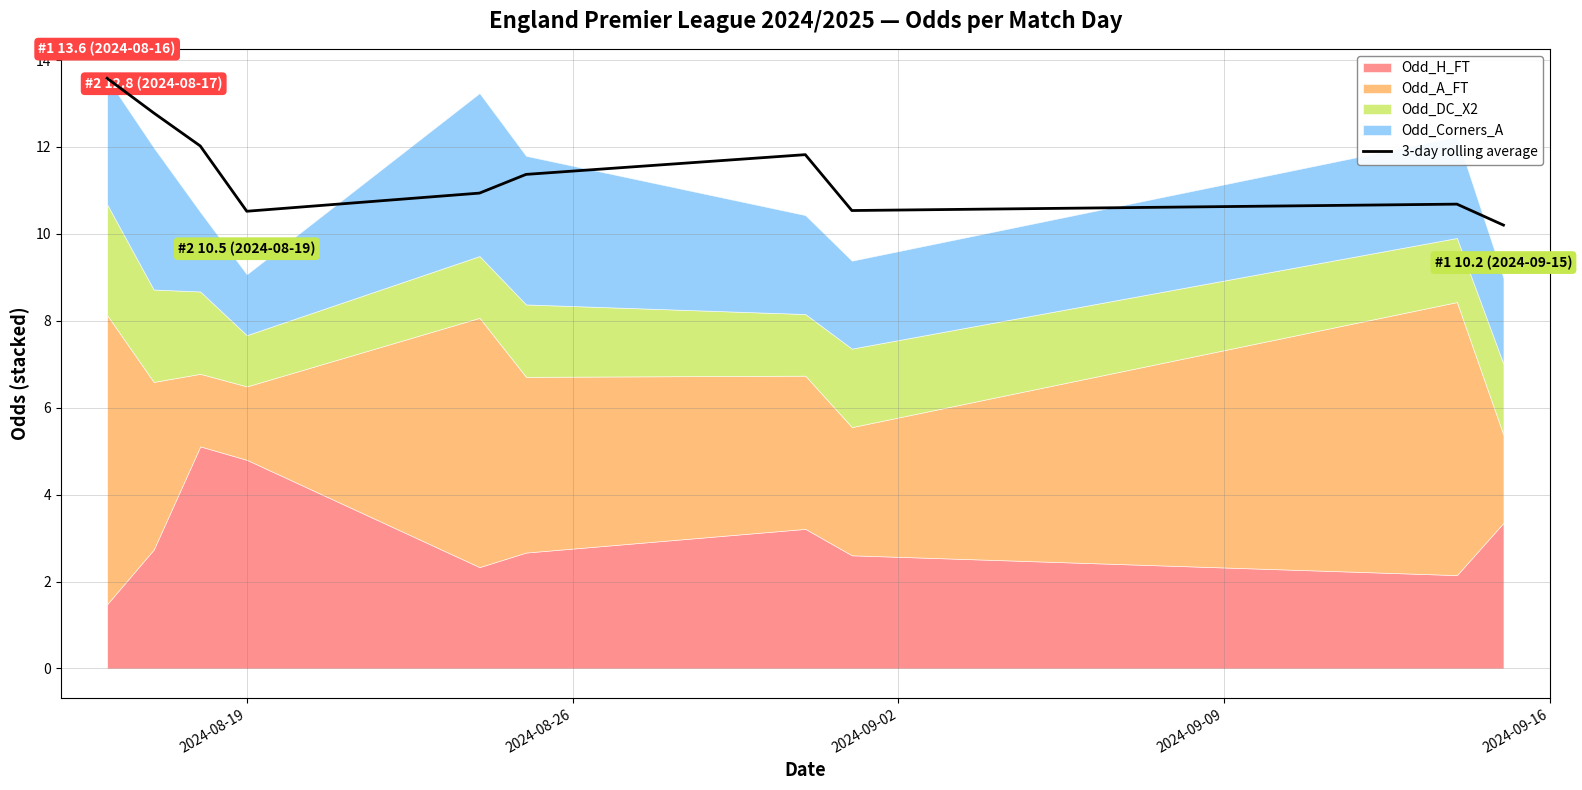

What is the lowest value of the 3-day rolling average series?

10.2